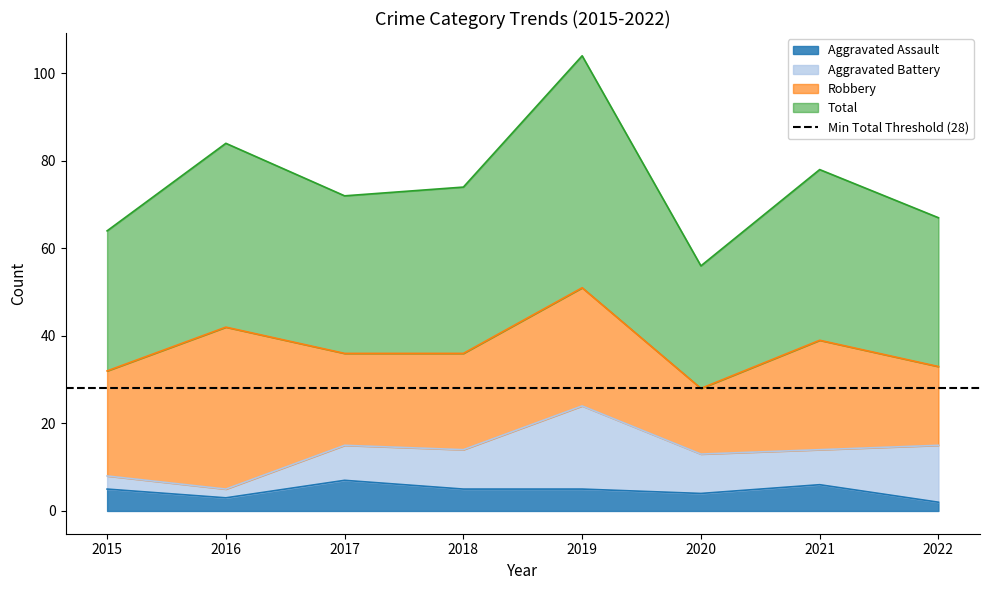

What is the highest value of the Aggravated Assault series?

7